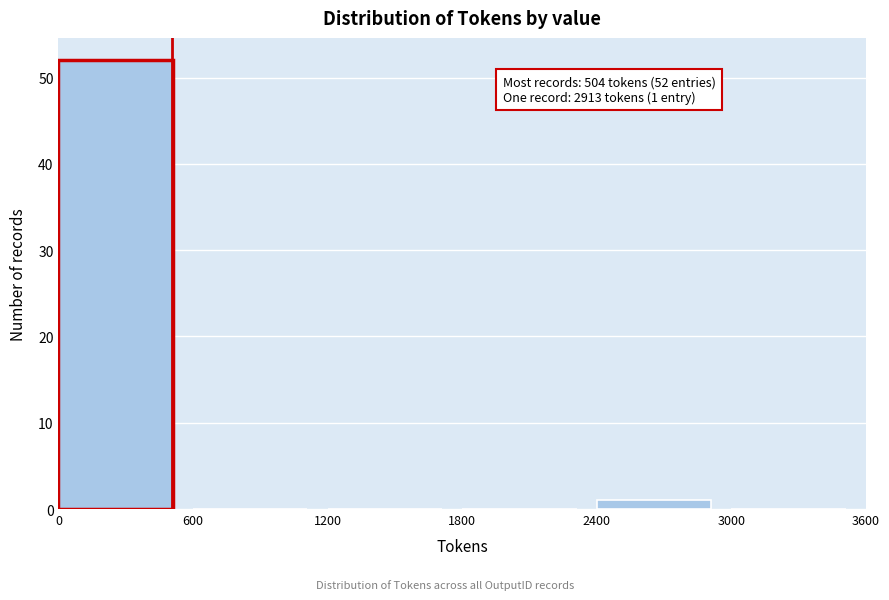

Over which range of the x-axis is the bar tallest?

0 to 600